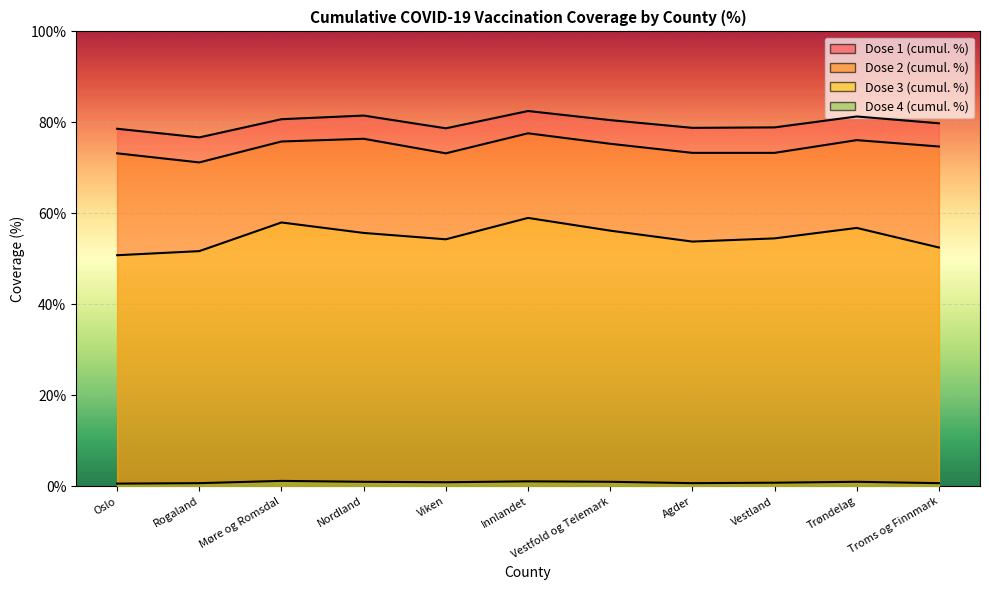

Count the number of categories in the chart.

11